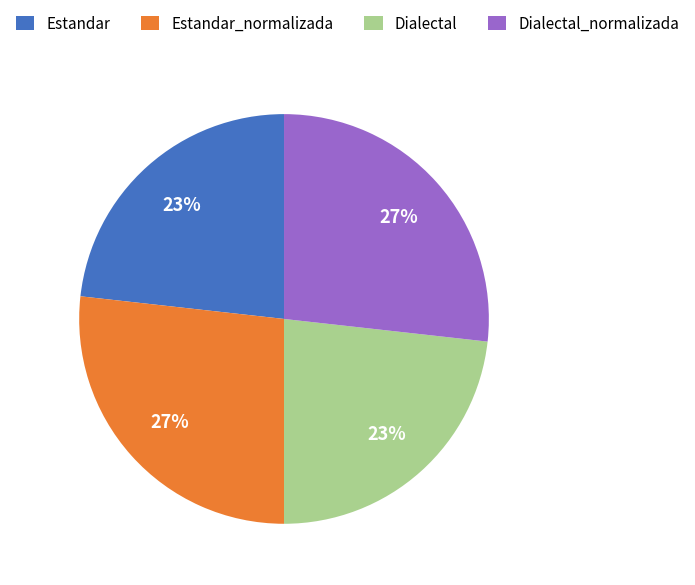

Does Estandar represent more than half of the total?

No